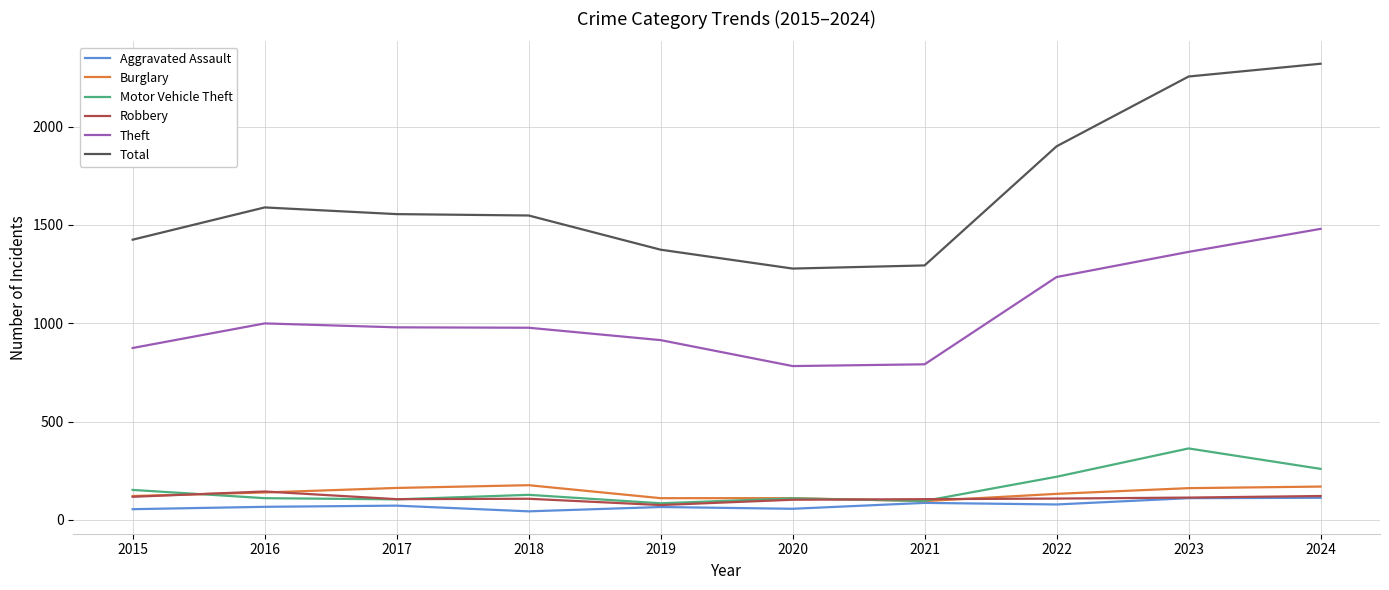

What are all the series names shown in the legend?

Aggravated Assault, Burglary, Motor Vehicle Theft, Robbery, Theft, Total